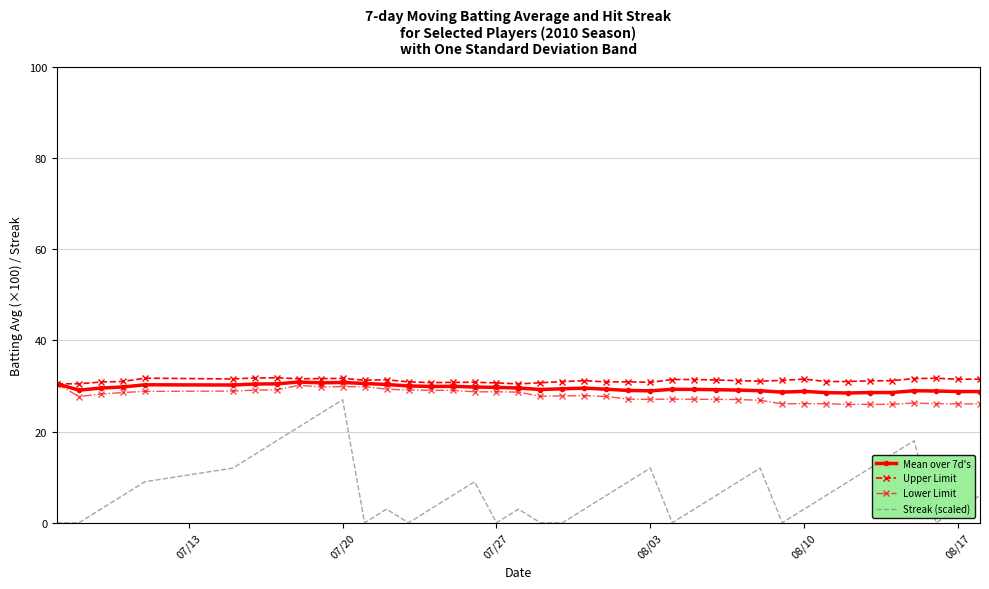

Which series has the largest range (max minus min)?

Streak (scaled)